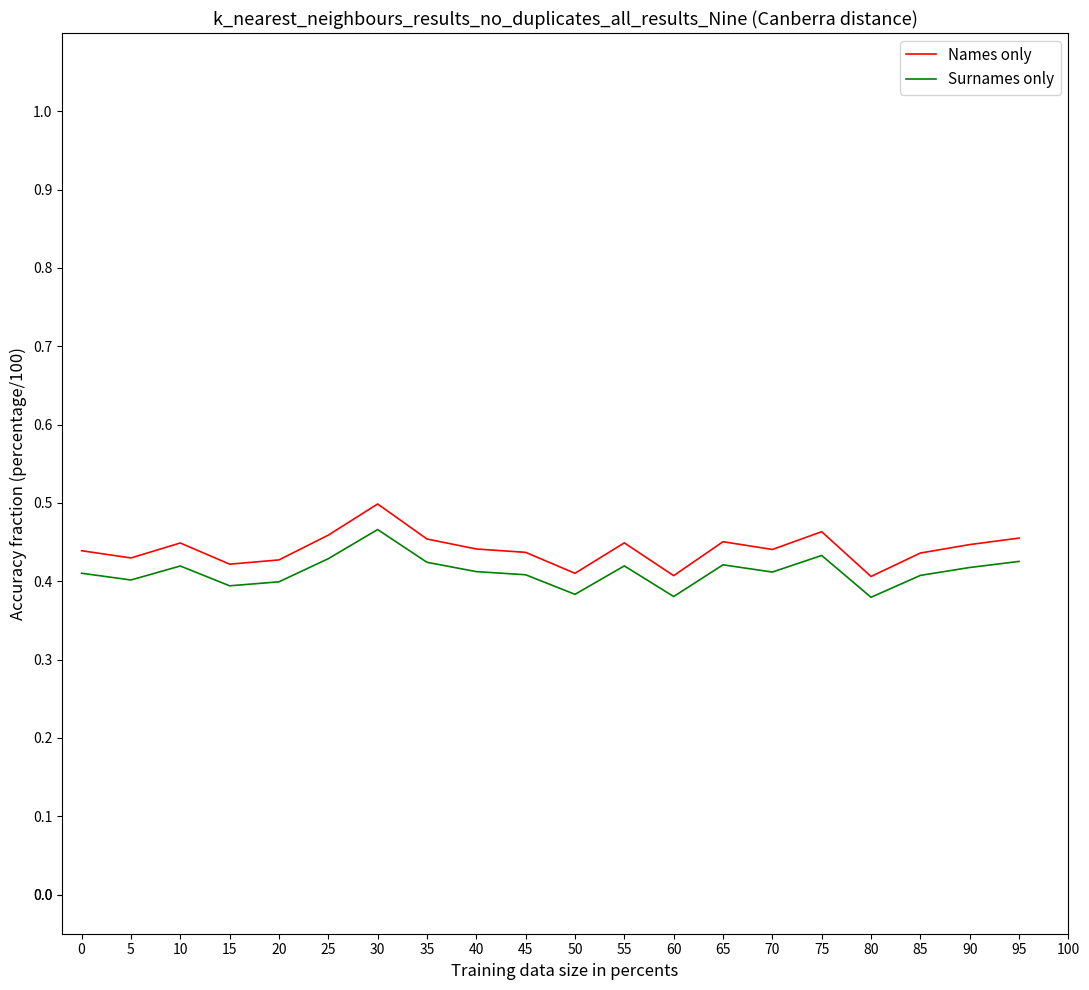

What is the sum of the Surnames only values at 80 and 5?

0.8